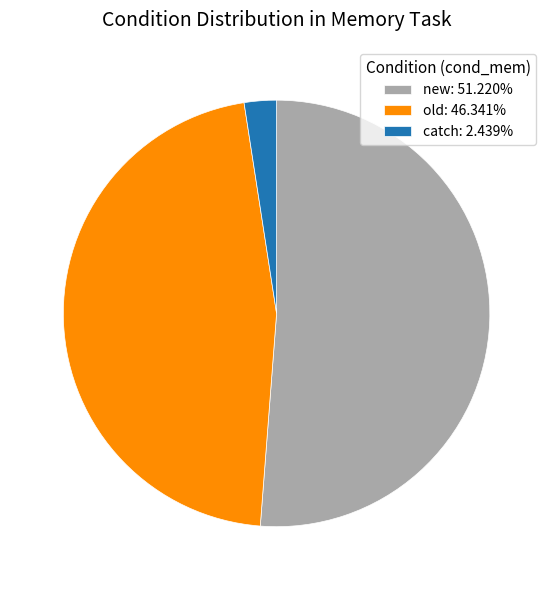

How many segments does this pie chart have?

3